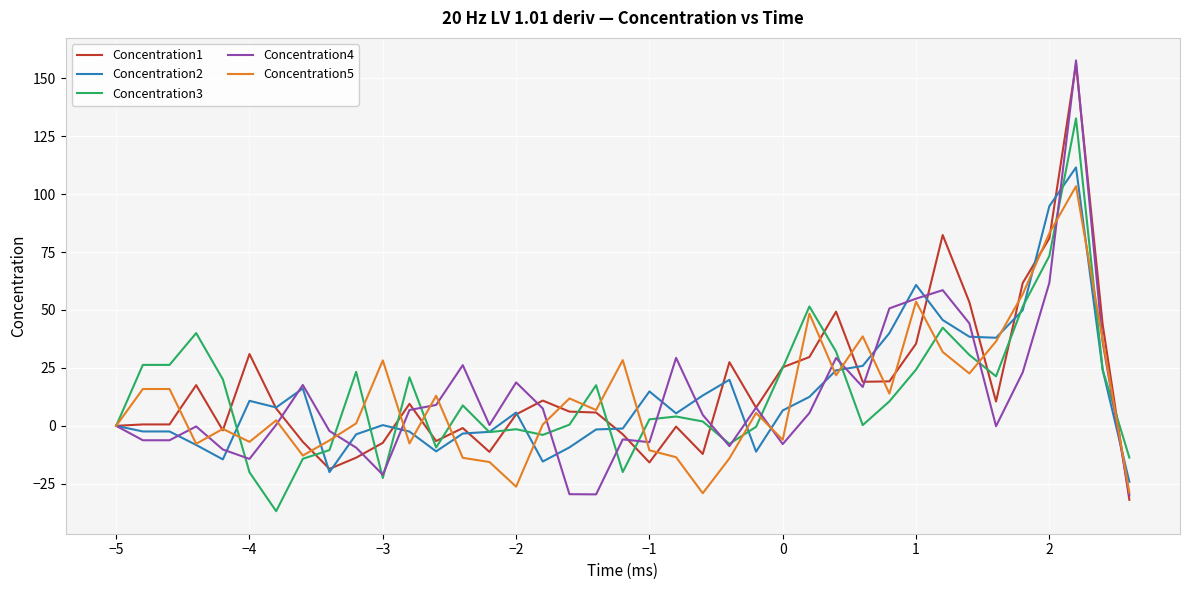

What is the lowest value of the Concentration3 series?

-36.8